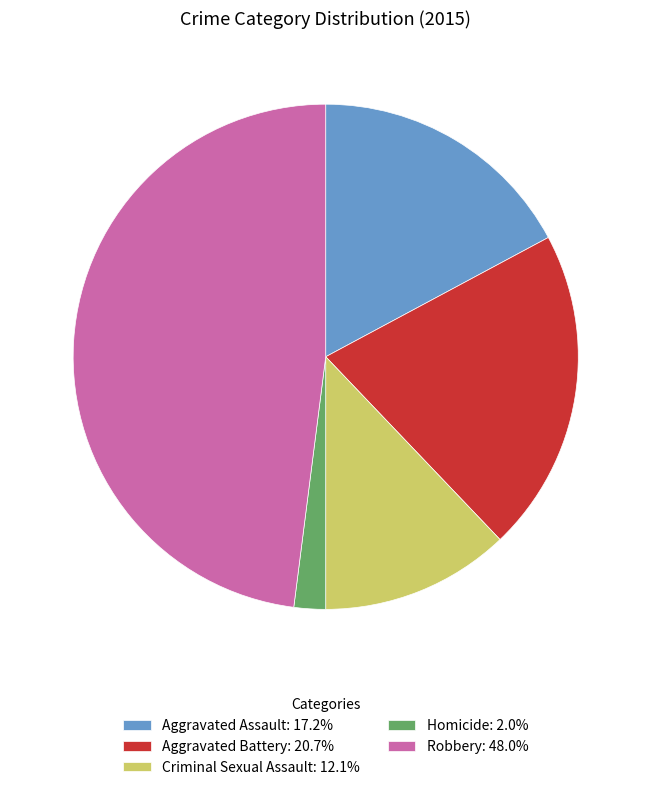

Approximately how many times larger is the value at Aggravated Battery: 20.7% compared to Criminal Sexual Assault: 12.1%?

1.7